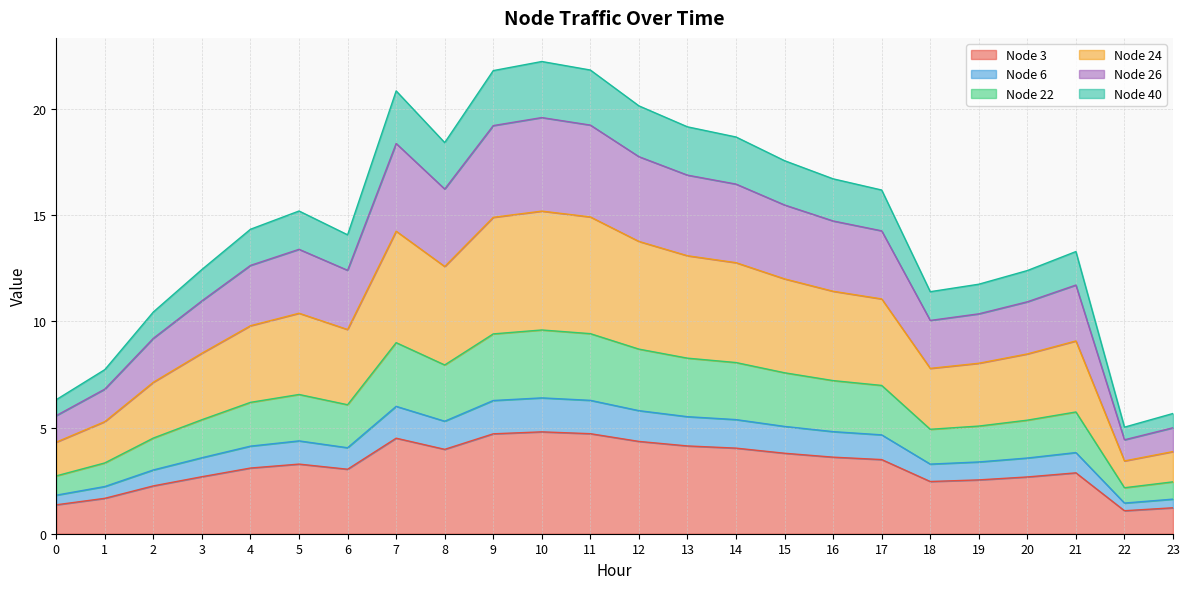

Is it true that Node 3 equals 1.2 at 23?

True